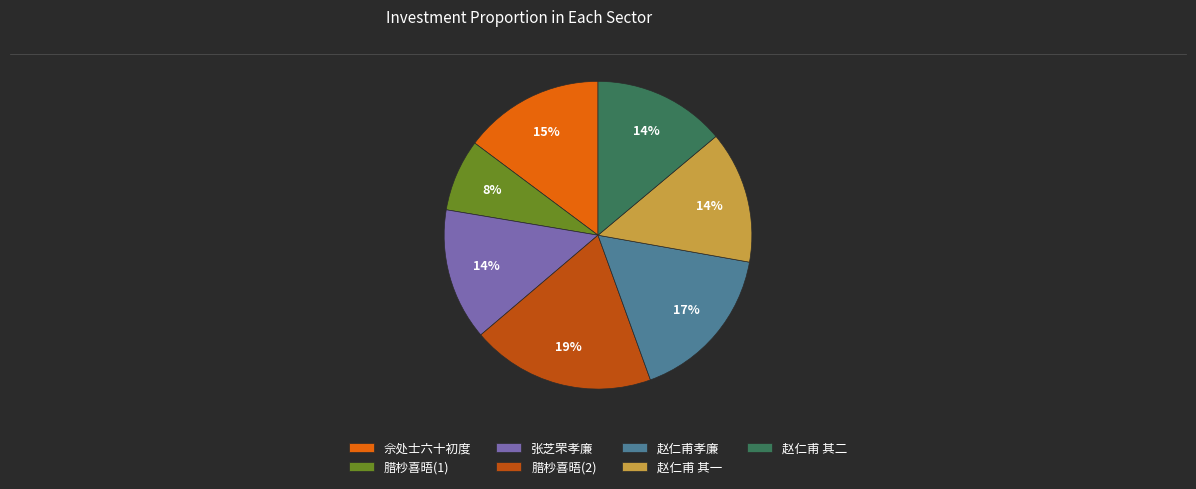

Between 赵仁甫 其一 and 腊杪喜晤(2), which is larger?

腊杪喜晤(2)